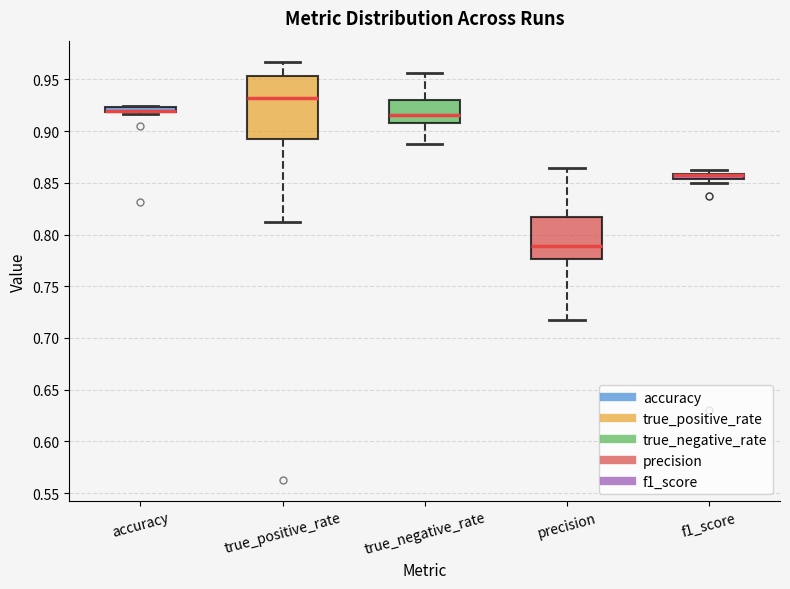

Which box is the tallest, from its lower edge to its upper edge?

true_positive_rate